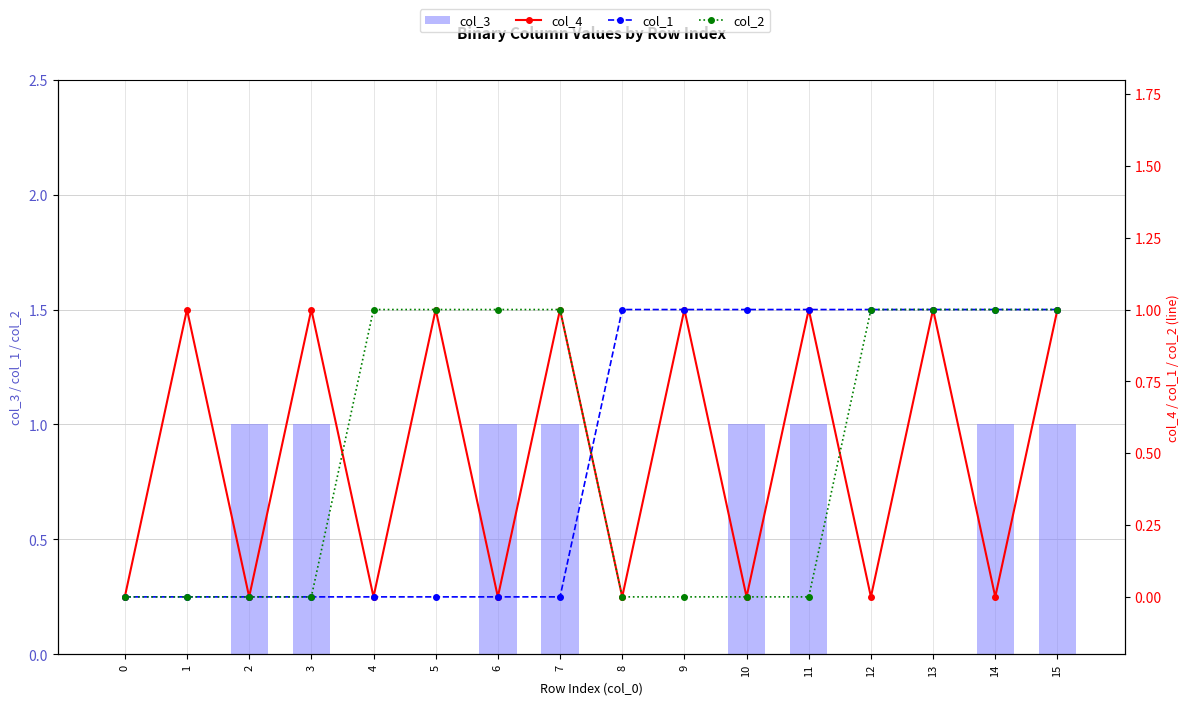

Reading left to right, extract all data points from this chart.

col_3: 0=0	1=0	2=1	3=1	4=0	5=0	6=1	7=1	8=0	9=0	10=1	11=1	12=0	13=0	14=1	15=1
col_4: 0=0	1=1	2=0	3=1	4=0	5=1	6=0	7=1	8=0	9=1	10=0	11=1	12=0	13=1	14=0	15=1
col_1: 0=0	1=0	2=0	3=0	4=0	5=0	6=0	7=0	8=1	9=1	10=1	11=1	12=1	13=1	14=1	15=1
col_2: 0=0	1=0	2=0	3=0	4=1	5=1	6=1	7=1	8=0	9=0	10=0	11=0	12=1	13=1	14=1	15=1